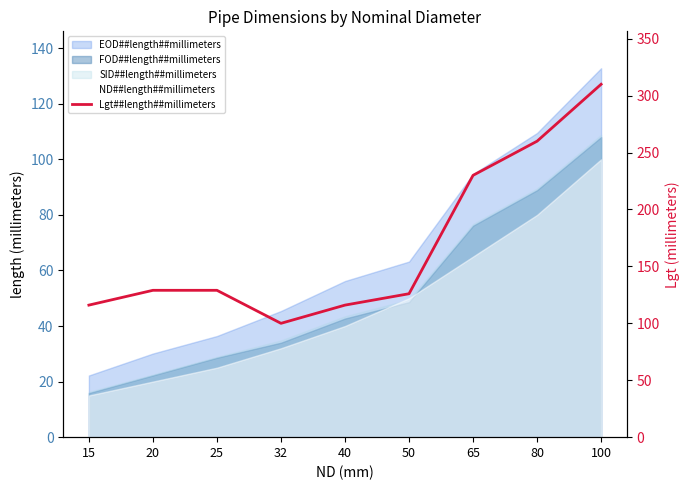

Reading left to right, list all the values displayed in this chart.

116	129	129	100	116	126	230	260	310